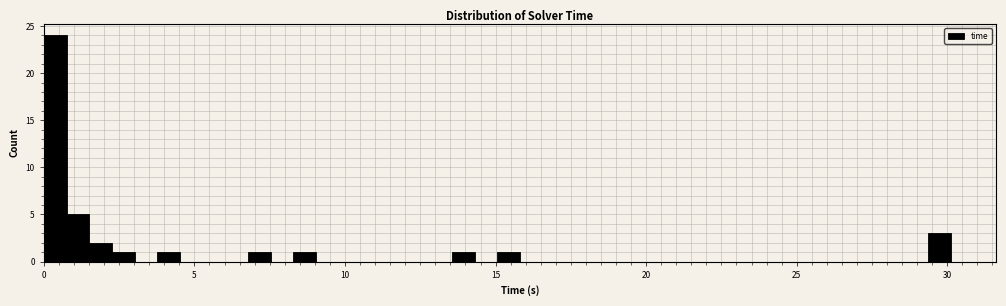

Around what value on the x-axis is the tallest bar? Give the approximate position of its centre, as read against the axis.

0.5